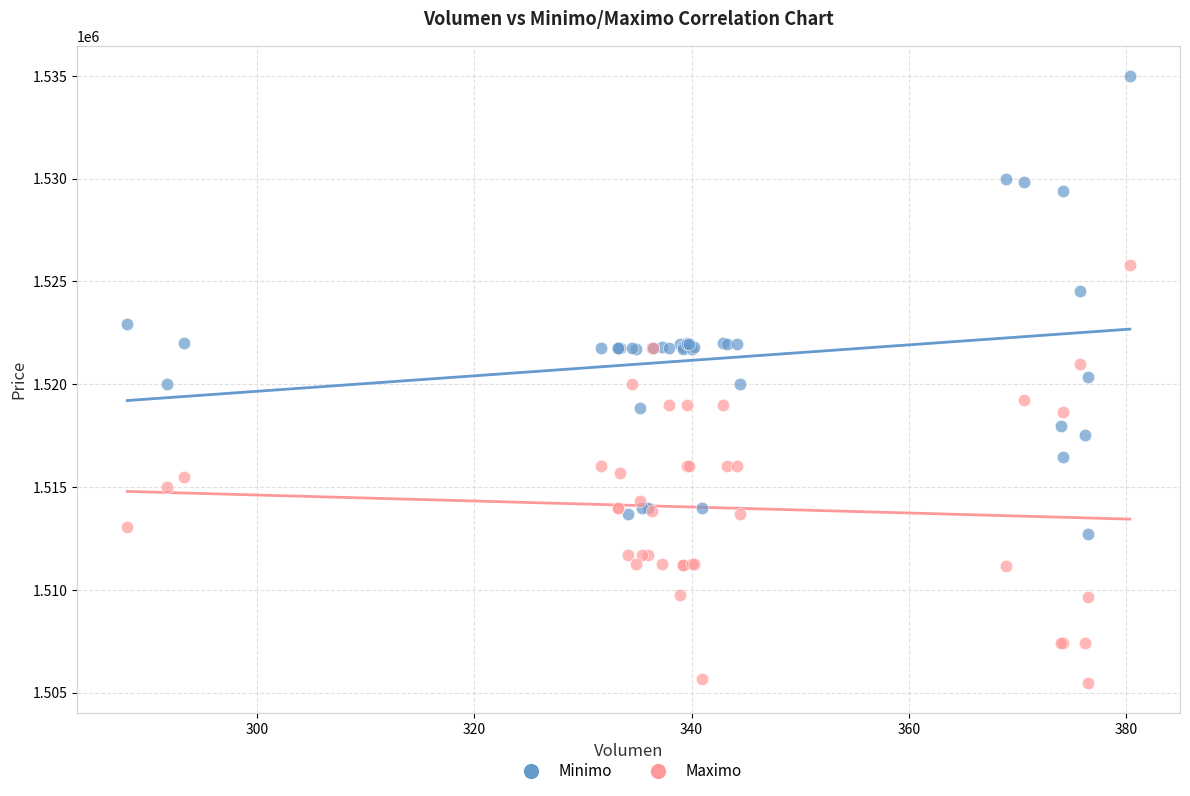

Which series contains the lowest Y value?

Maximo